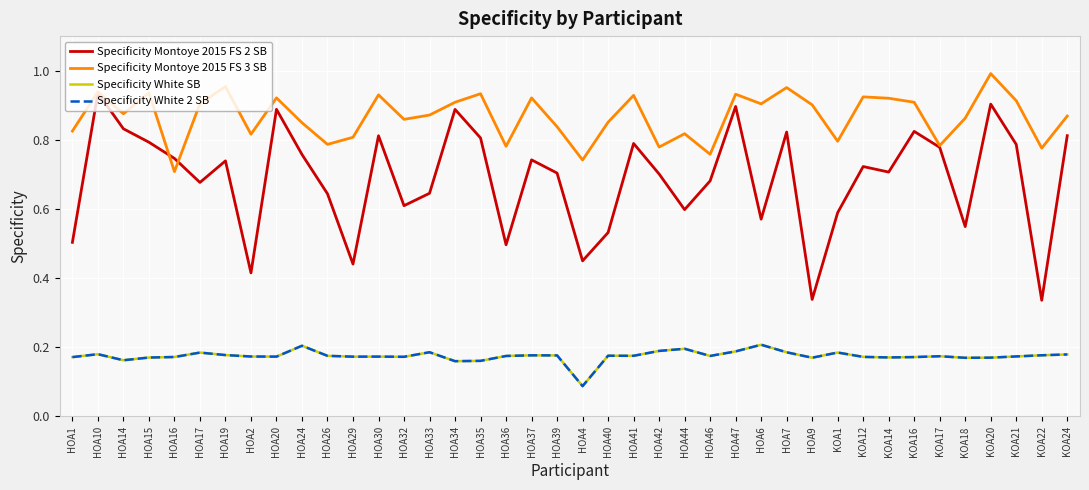

What is the difference between the maximum and second lowest values in the Specificity Montoye 2015 FS 3 SB series?

0.2